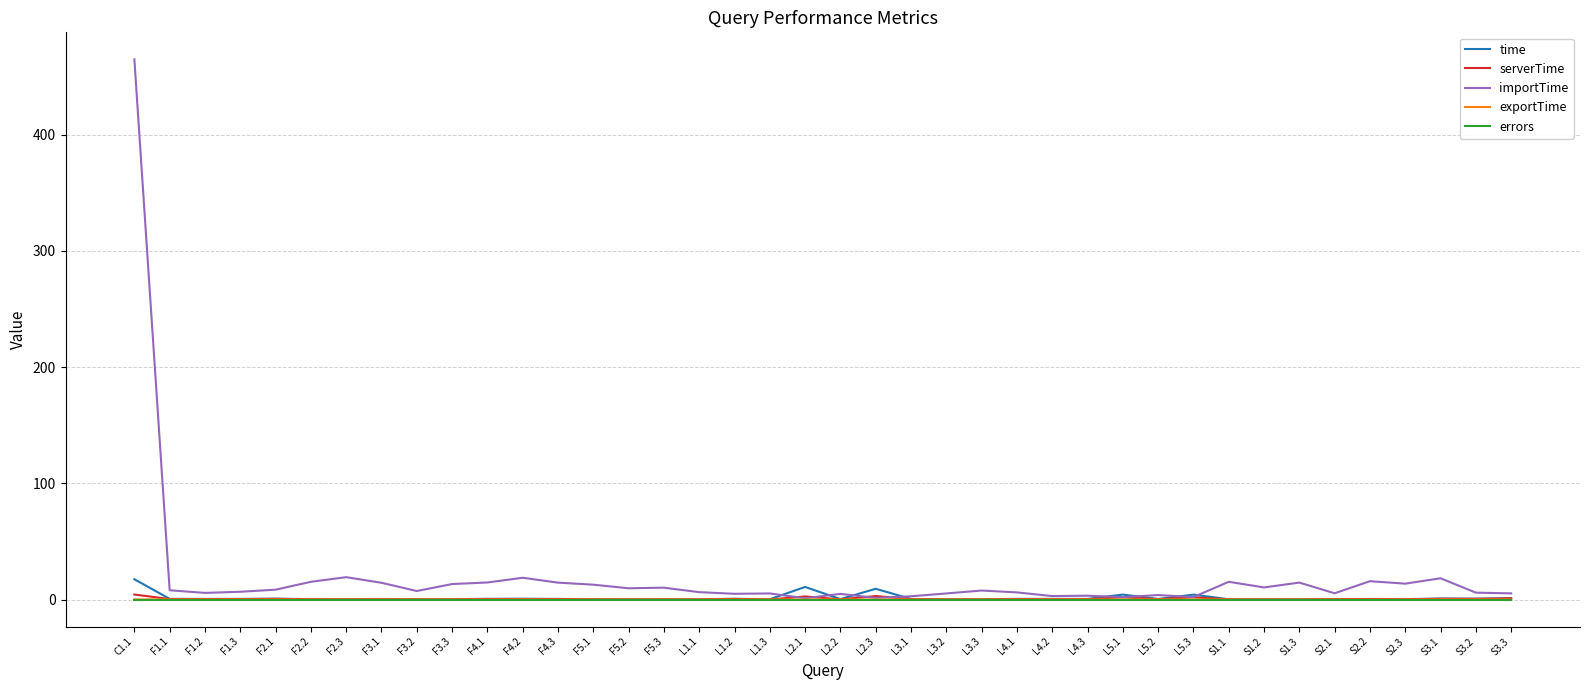

Which series has the largest range (max minus min)?

importTime